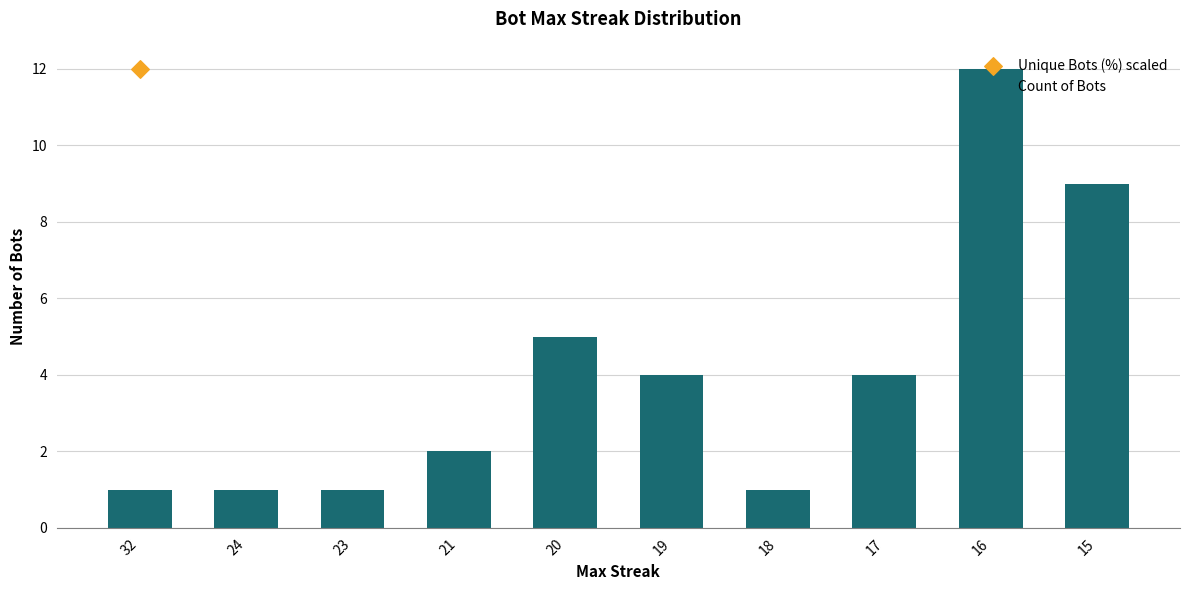

Which has a higher value, 19 or 18?

19